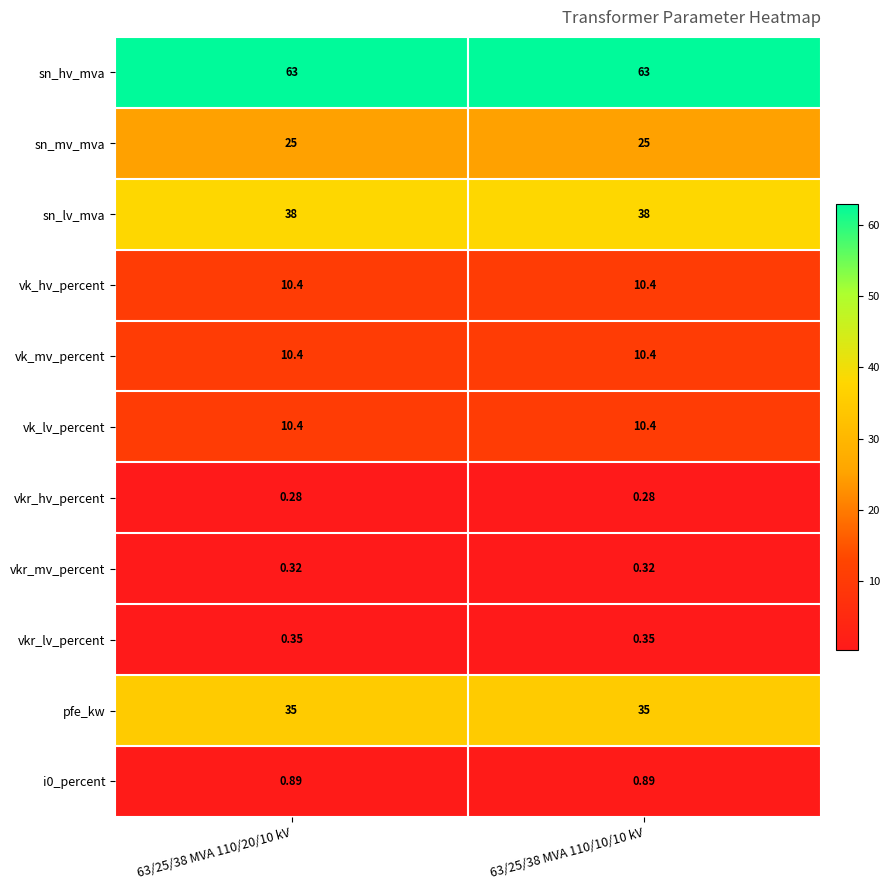

Which series has the largest total across all categories?

sn_hv_mva